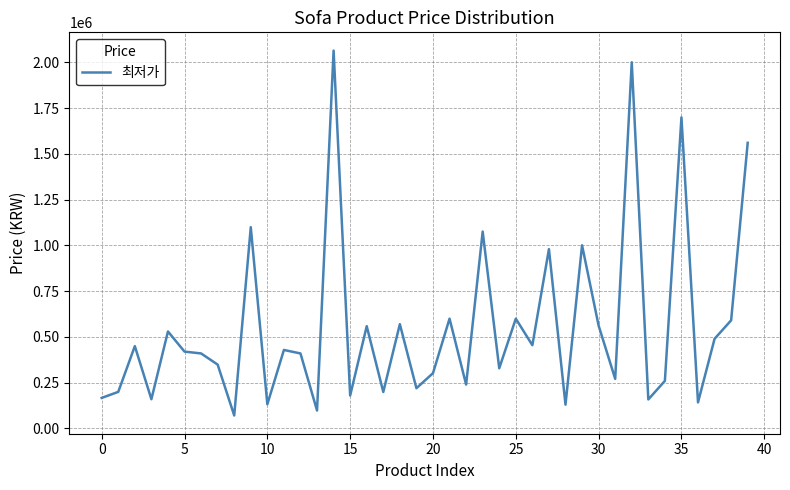

What is the smallest value displayed?

70000